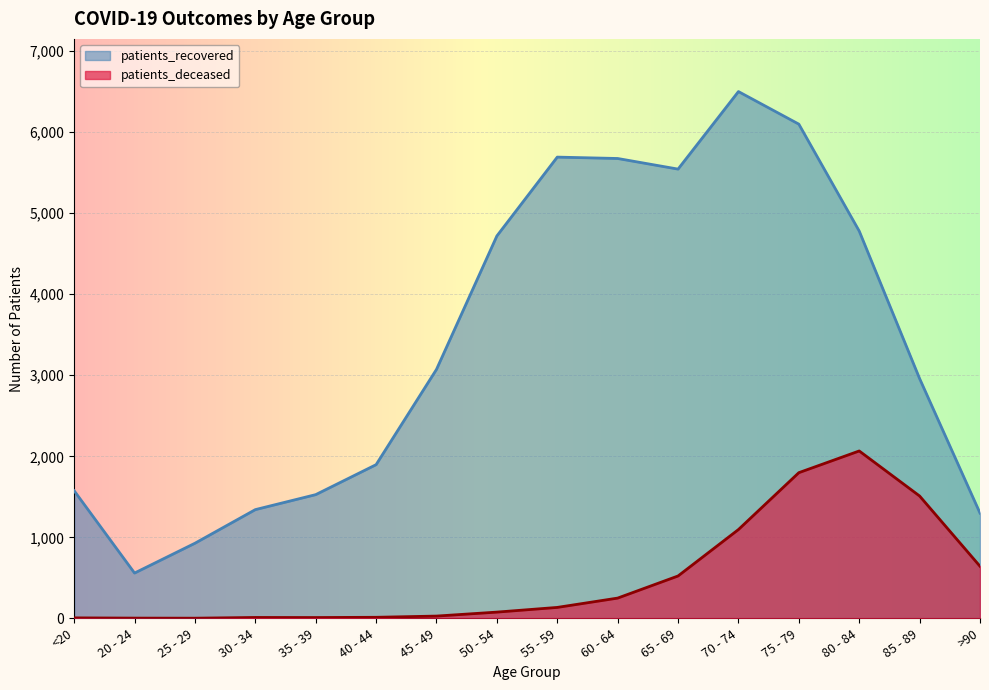

Rank the series at 70 - 74 from lowest to highest value.

patients_deceased, patients_recovered